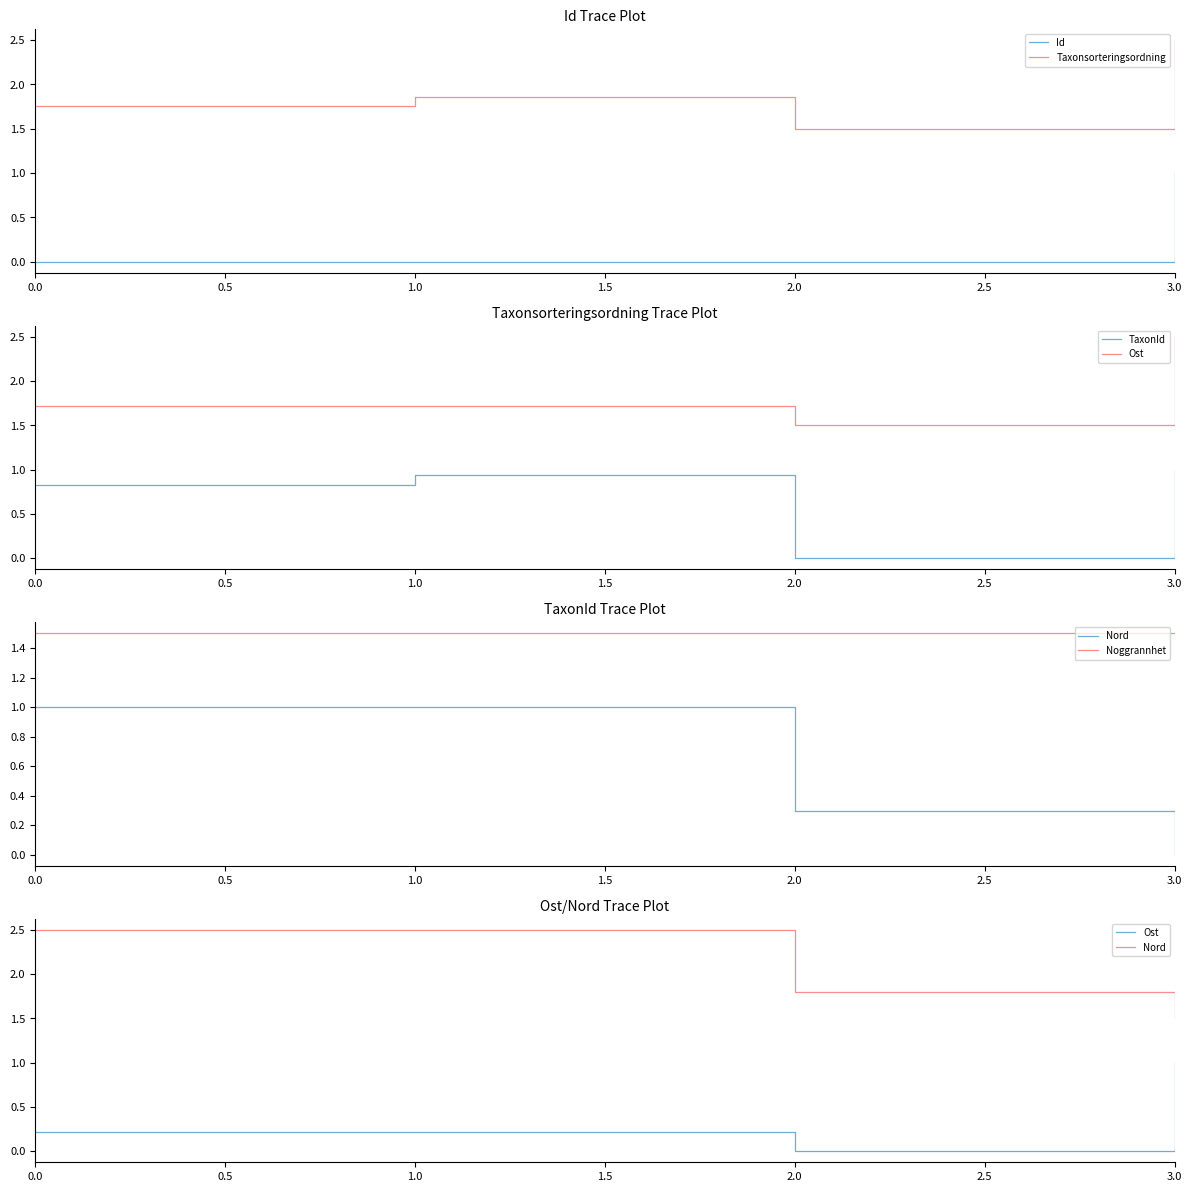

True or false: Nord and Id cross at least once.

False